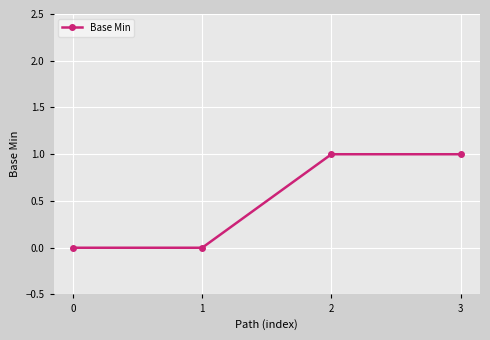

What is the value of the 4th point from the left?

1